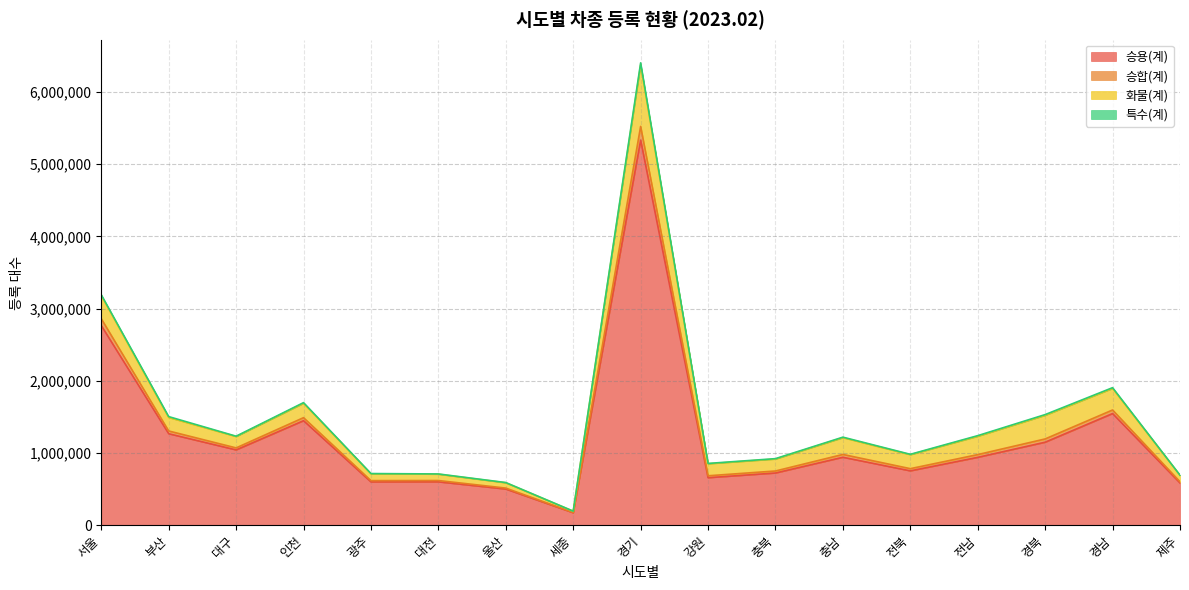

True or false: 승용(계) has a value of 686930 at 부산.

False